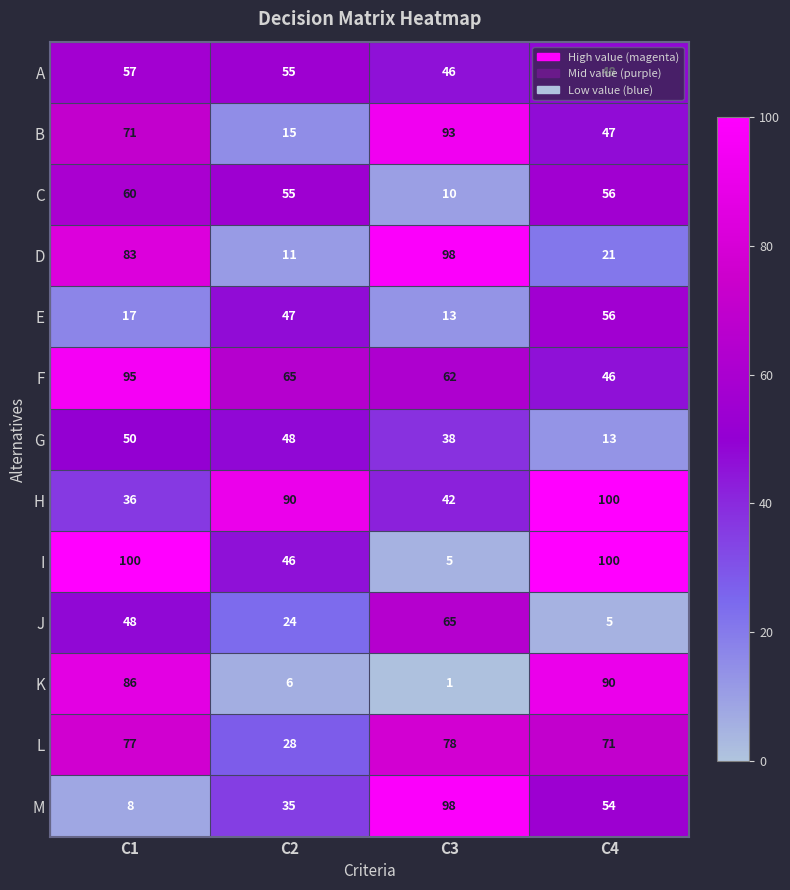

What is the sum of all M values?

195